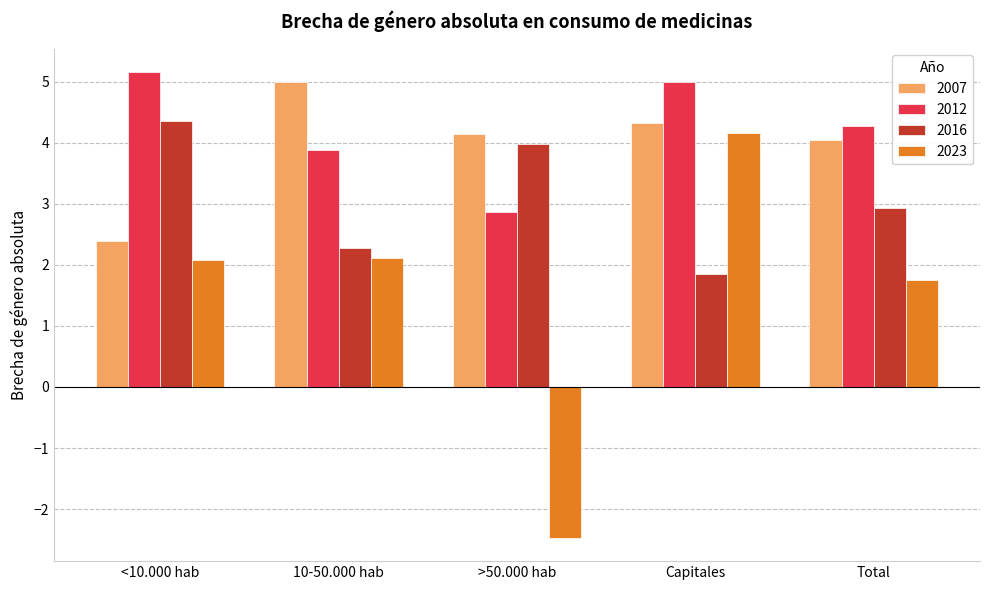

Where does the 2007 series first go above 4?

10-50.000 hab